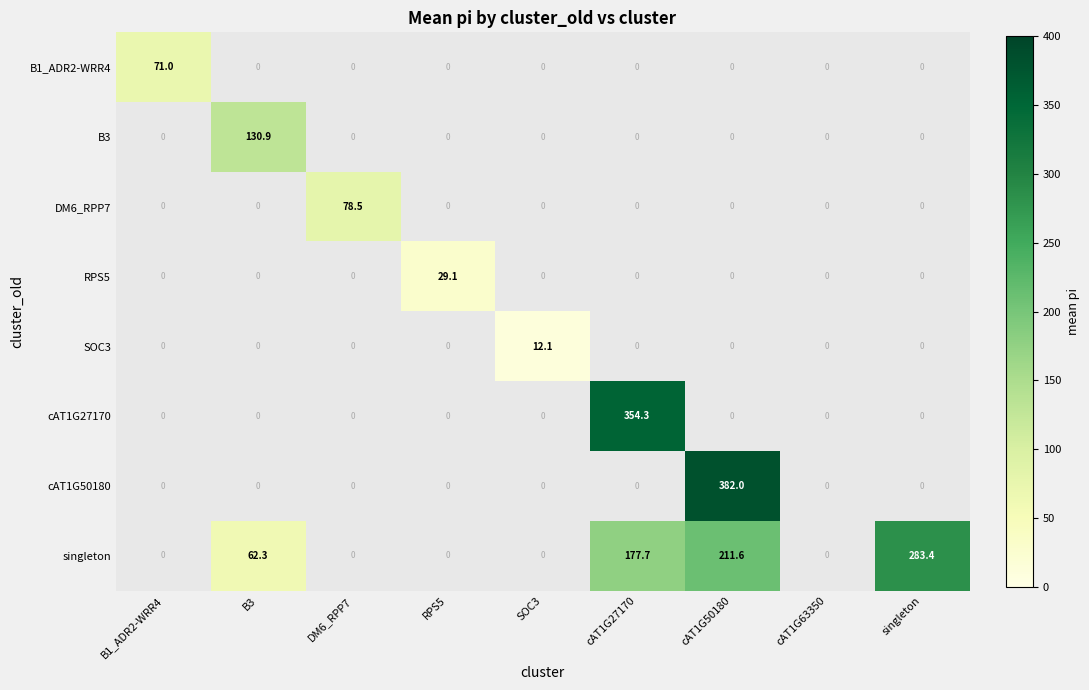

How many distinct data groups are displayed?

8